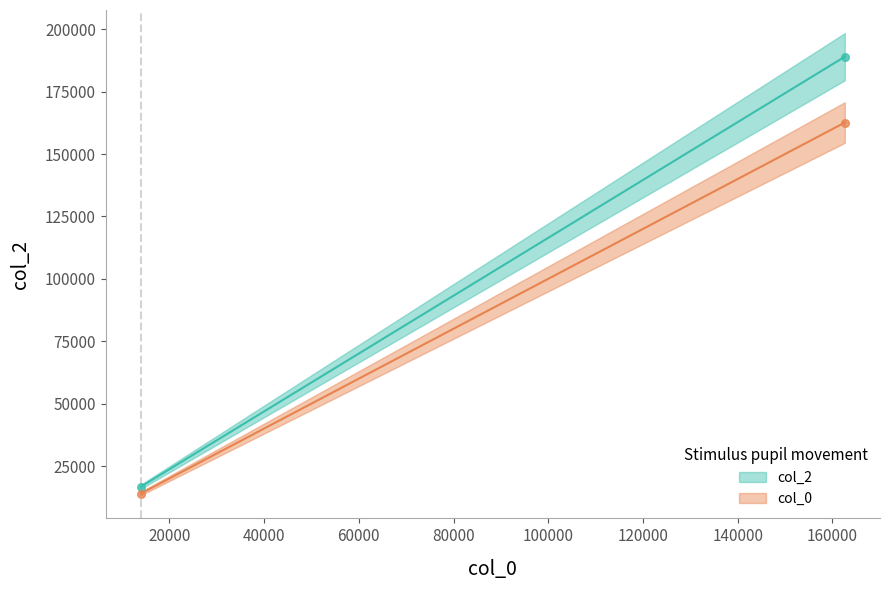

What are all the series names shown in the legend?

col_0, col_2